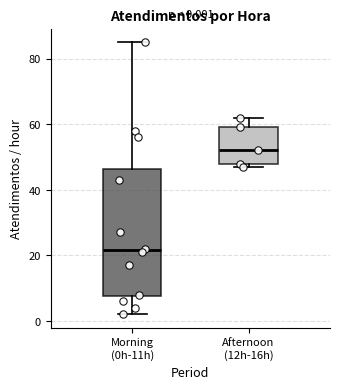

Which box's median line is the lowest?

Morning (0h-11h)